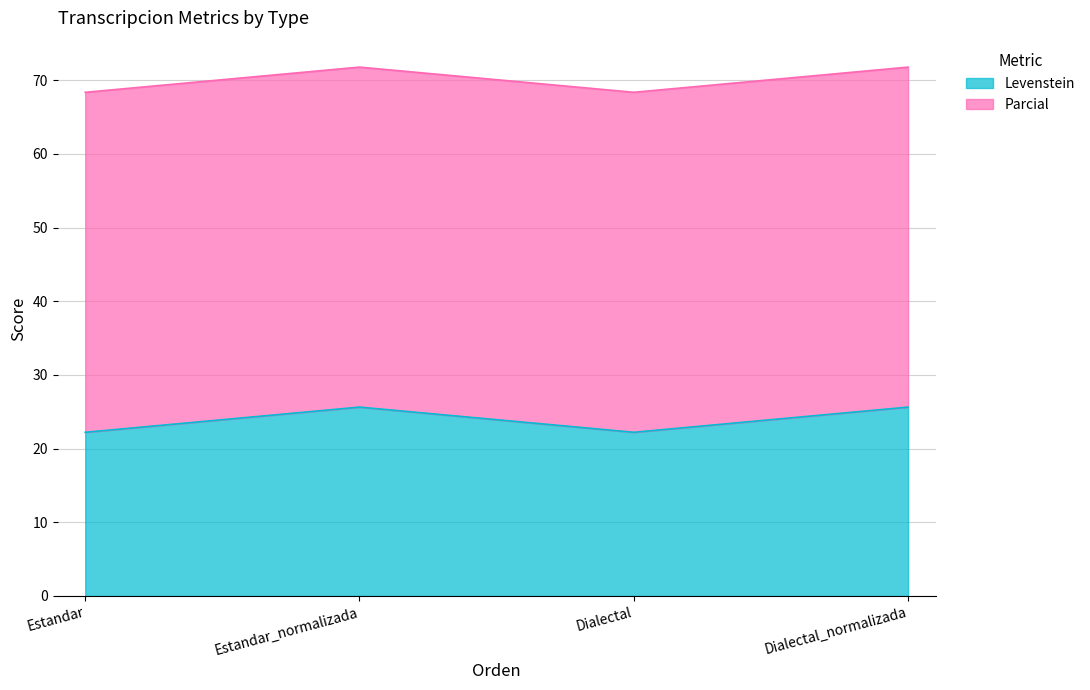

Where is the data nearest to the value 23?

Estandar